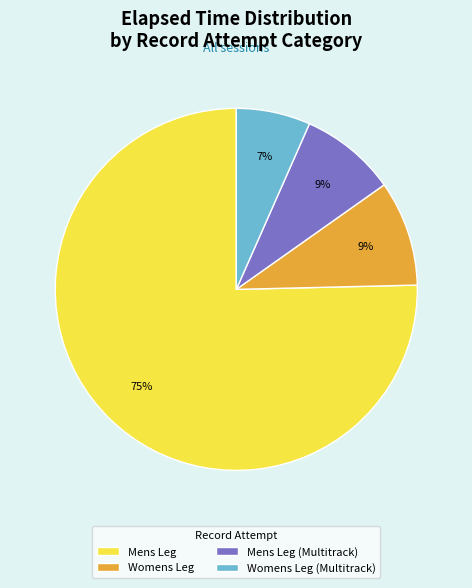

True or false: Mens Leg accounts for 75% of the total.

True